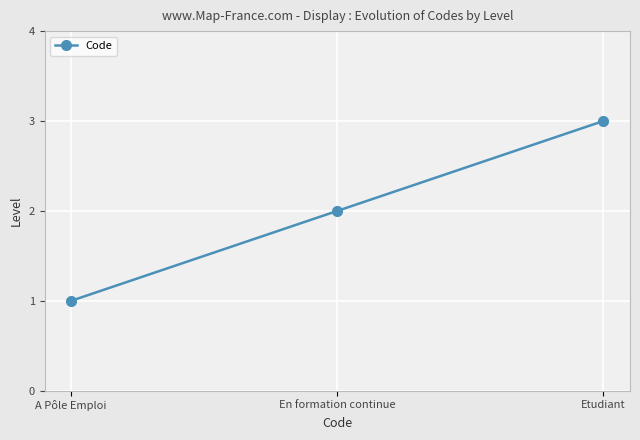

Approximately how many times larger is the value at A Pôle Emploi compared to En formation continue?

0.5